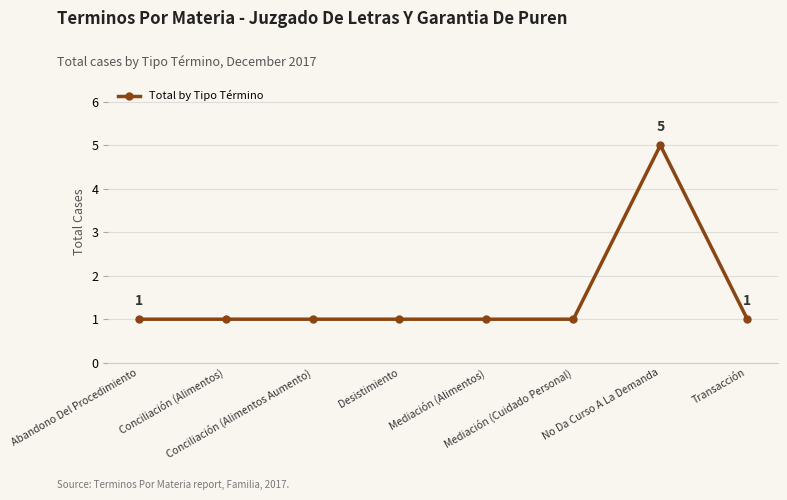

What is the difference between the maximum and second lowest values?

4